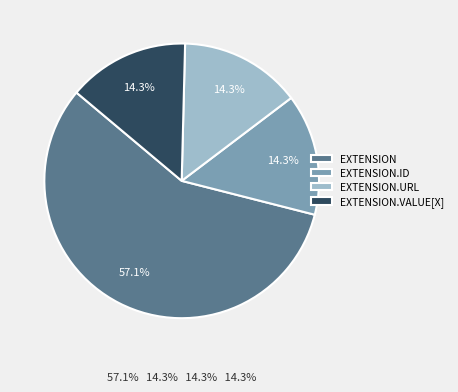

What portion of the pie excludes EXTENSION.VALUE[X]?

85.7%